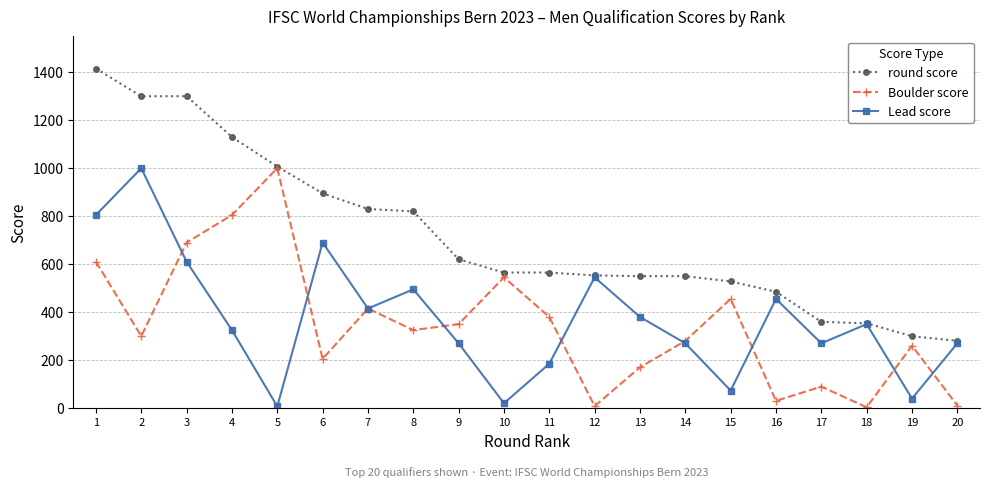

Which series has the widest spread of values?

round score